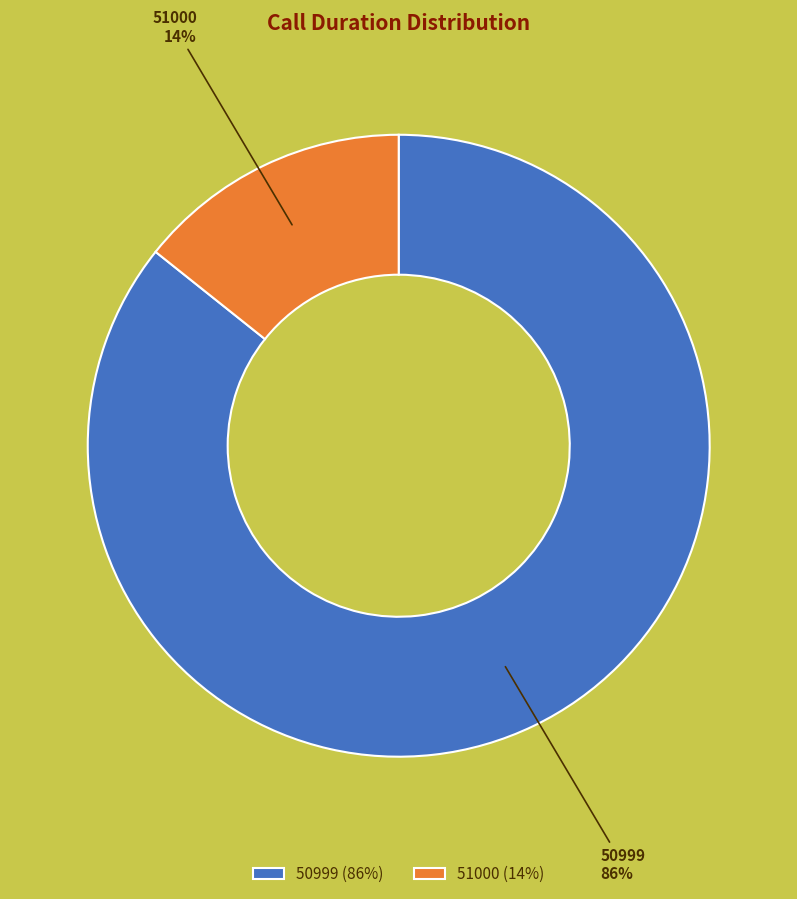

Count the number of slices in the pie.

2